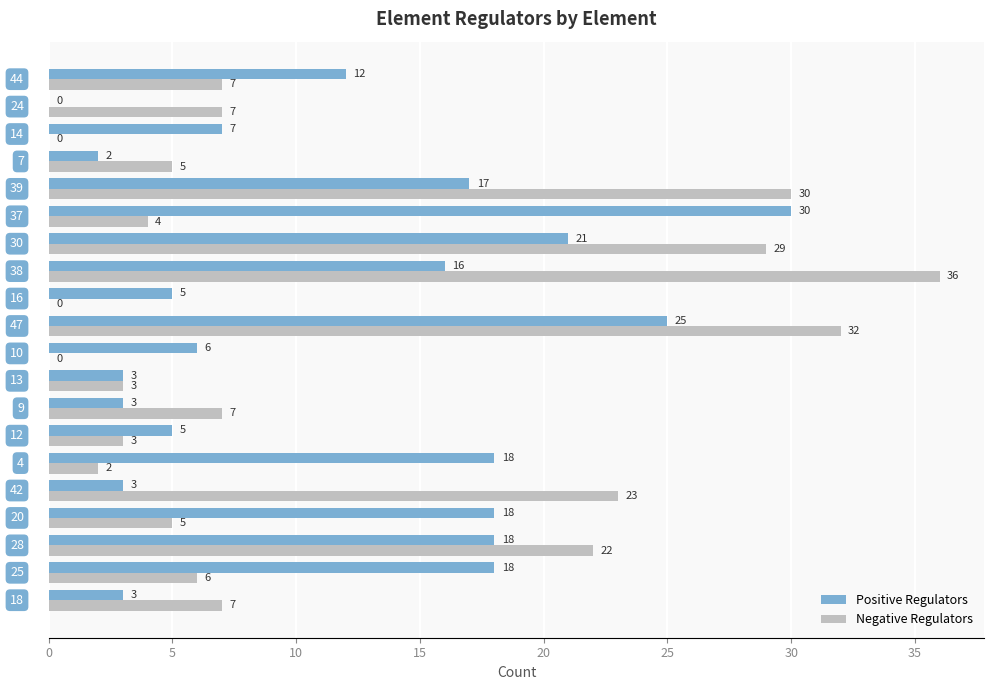

Which series has the largest total across all categories?

Positive Regulators